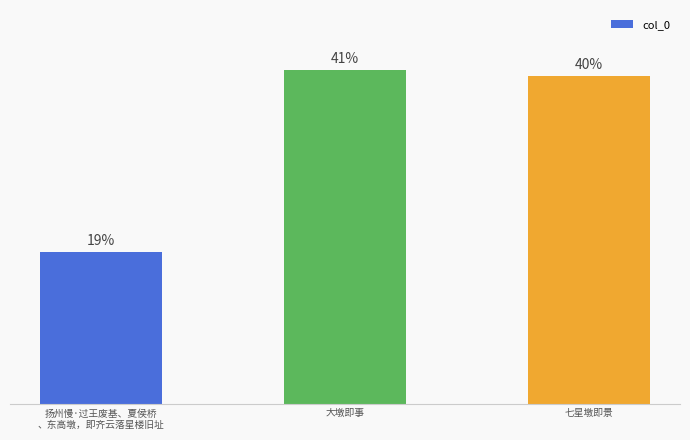

Is it true that the value at 七星墩即景 is 22.3?

False